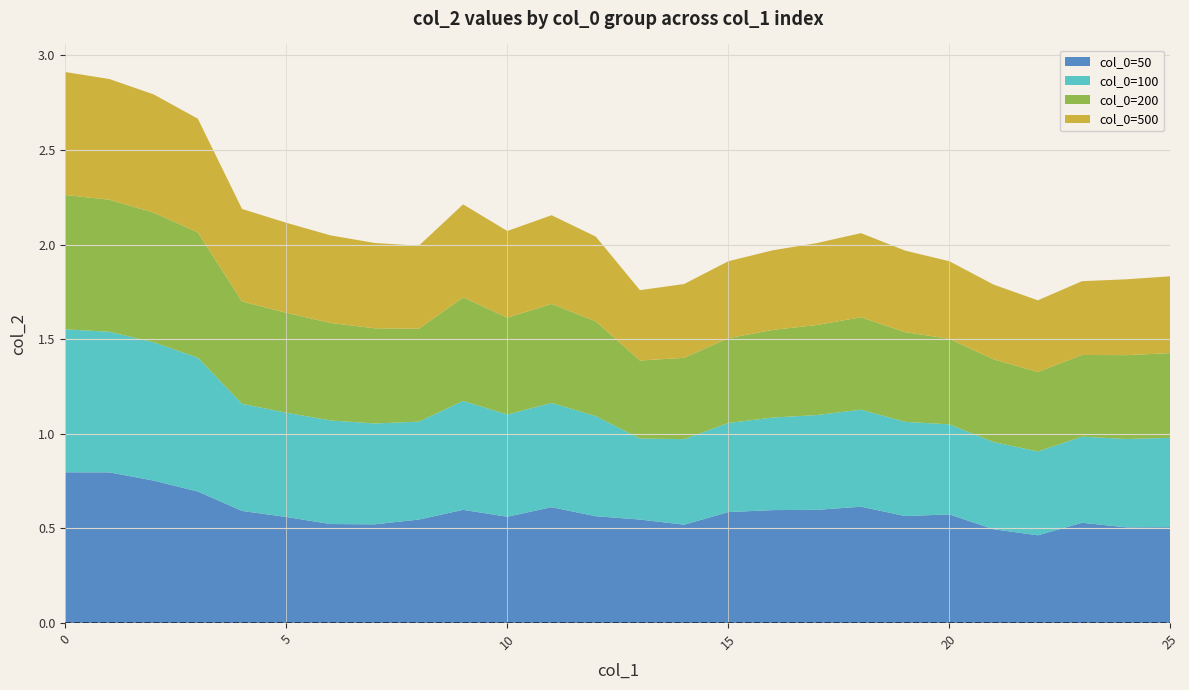

Reading left to right, extract all data points from this chart.

col_0=50: 0.8	0.8	0.8	0.7	0.6	0.6	0.5	0.5	0.5	0.6	0.6	0.6	0.6	0.5	0.5	0.6	0.6	0.6	0.6	0.6	0.6	0.5	0.5	0.5	0.5	0.5
col_0=100: 0.8	0.7	0.7	0.7	0.6	0.6	0.5	0.5	0.5	0.6	0.5	0.6	0.5	0.4	0.5	0.5	0.5	0.5	0.5	0.5	0.5	0.5	0.4	0.5	0.5	0.5
col_0=200: 0.7	0.7	0.7	0.7	0.5	0.5	0.5	0.5	0.5	0.5	0.5	0.5	0.5	0.4	0.4	0.4	0.5	0.5	0.5	0.5	0.5	0.4	0.4	0.4	0.4	0.4
col_0=500: 0.7	0.6	0.6	0.6	0.5	0.5	0.5	0.5	0.4	0.5	0.5	0.5	0.4	0.4	0.4	0.4	0.4	0.4	0.4	0.4	0.4	0.4	0.4	0.4	0.4	0.4